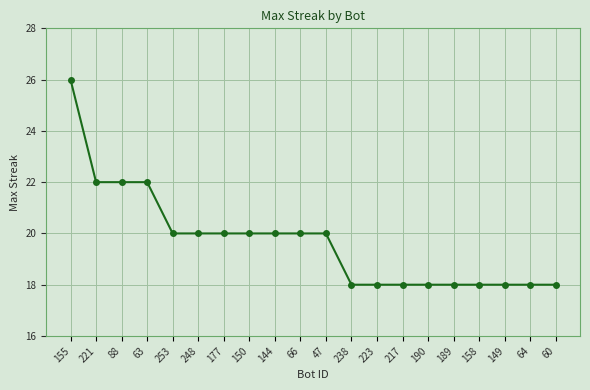

At which category does the chart reach its peak across all series?

155